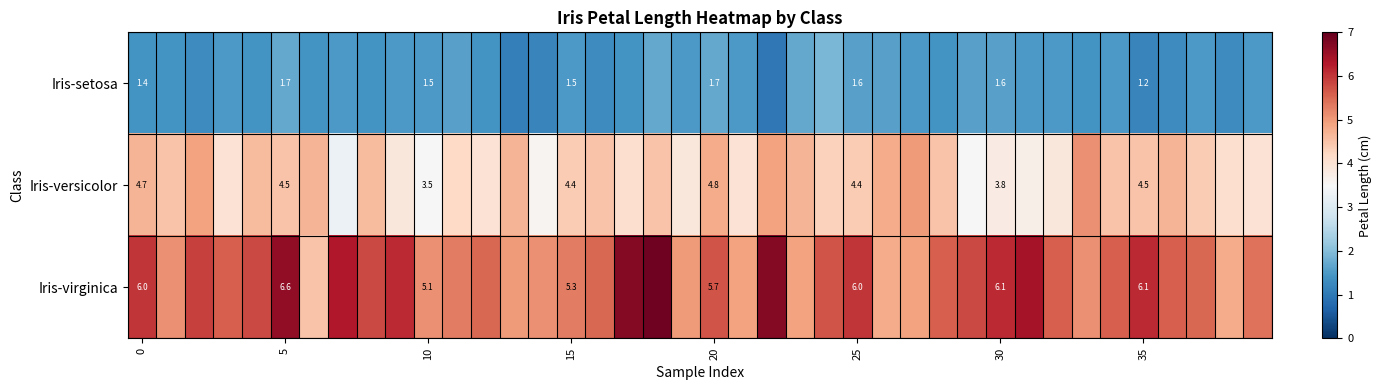

The value of Iris-setosa at 20 is 2.9. True or false?

False